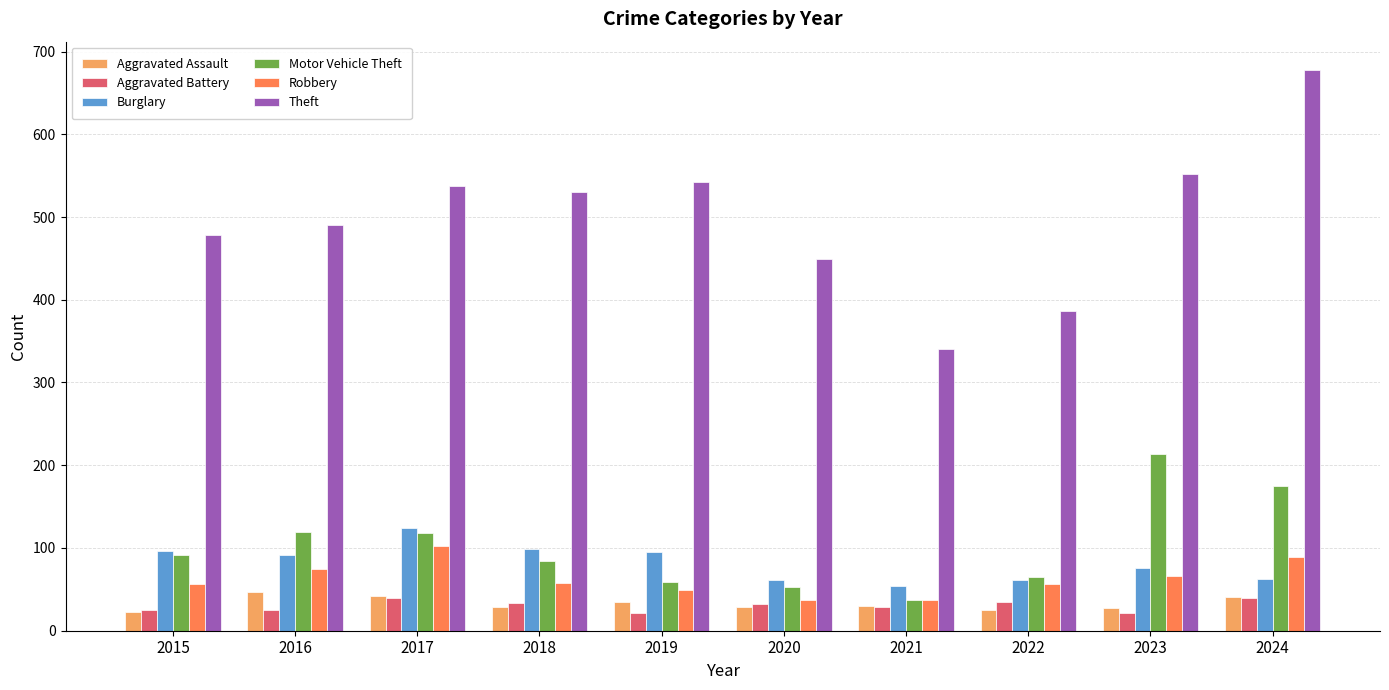

List the series in order of their peak value, lowest first.

Aggravated Battery, Aggravated Assault, Robbery, Burglary, Motor Vehicle Theft, Theft